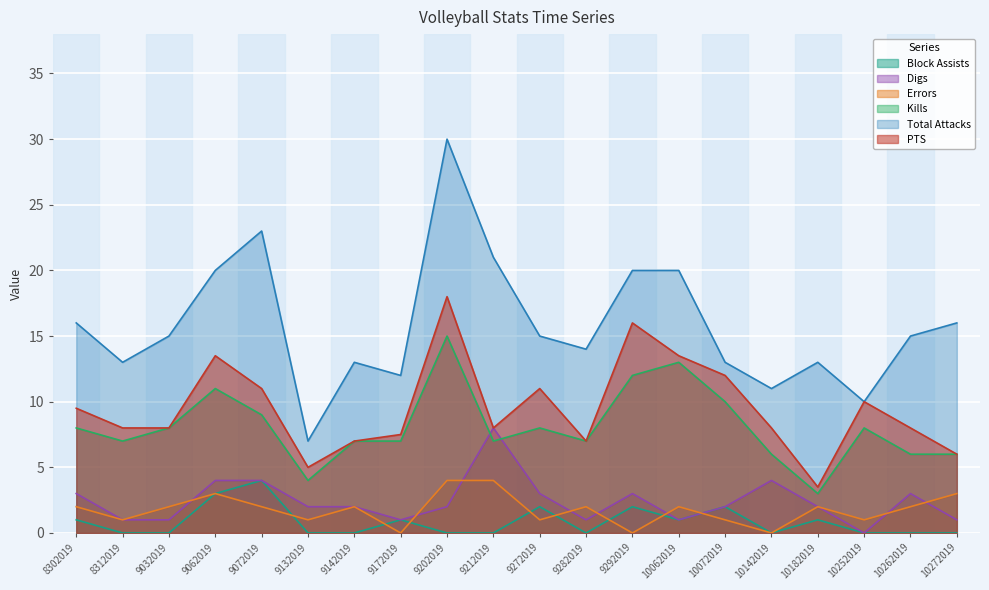

True or false: Total Attacks and Block Assists cross at least once.

False